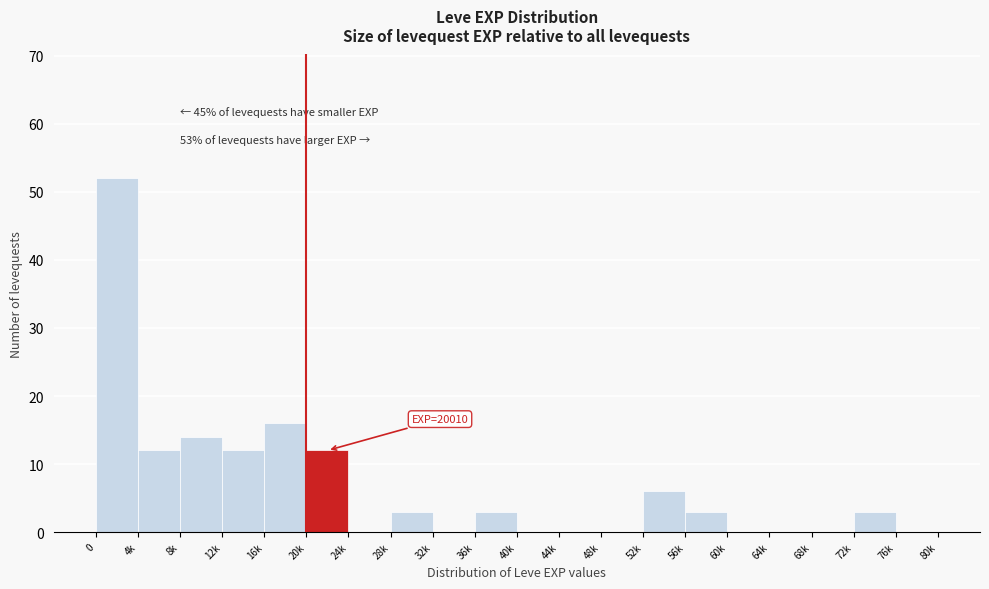

Reading right to left, what are all the values shown in this chart?

76k=0	72k=3	68k=0	64k=0	60k=0	56k=3	52k=6	48k=0	44k=0	40k=0	36k=3	32k=0	28k=3	24k=0	20k=12	16k=16	12k=12	8k=14	4k=12	0=52